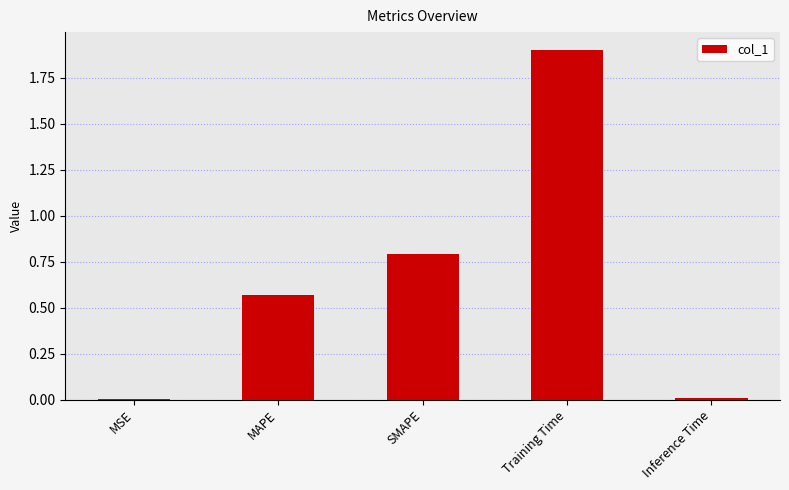

Between Inference Time and MAPE, which is larger?

MAPE